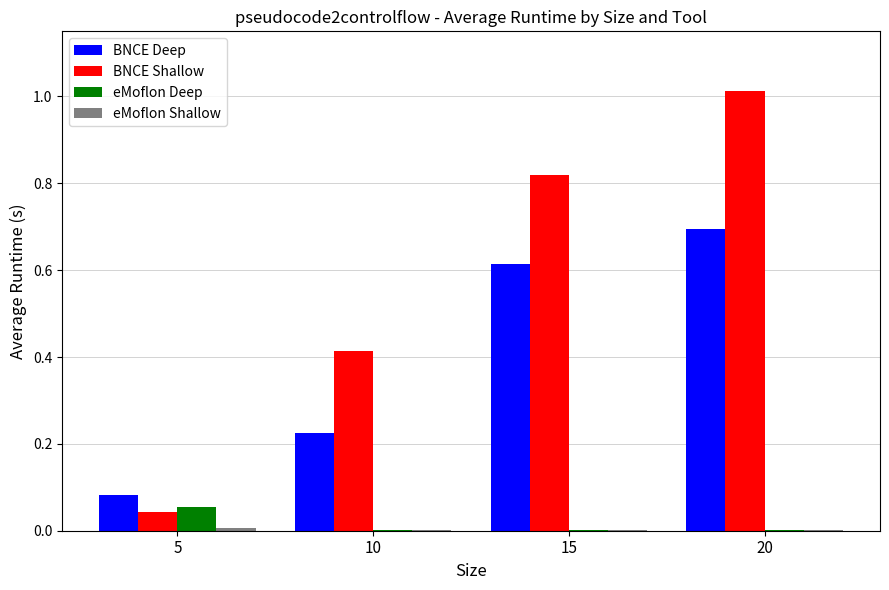

Is it true that eMoflon Deep equals 0.0 at 10?

True